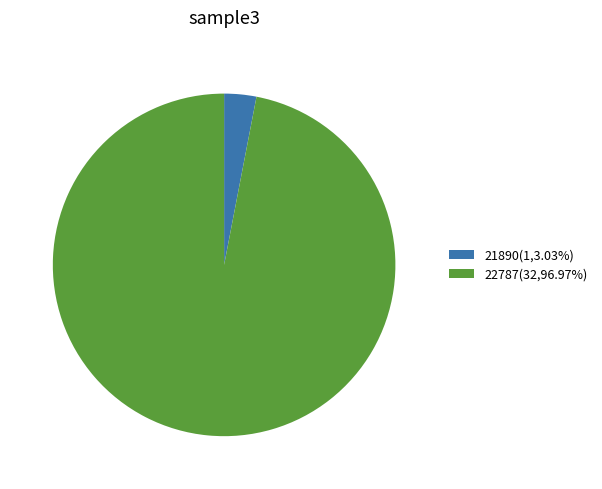

Does 21890 represent more than half of the total?

No